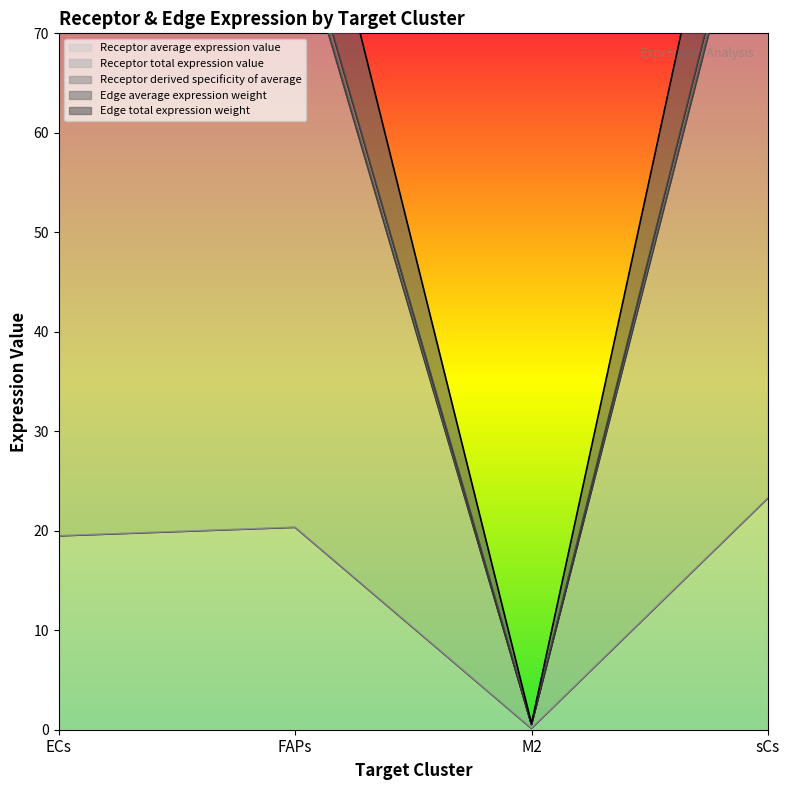

What is the greatest value displayed?

110.2